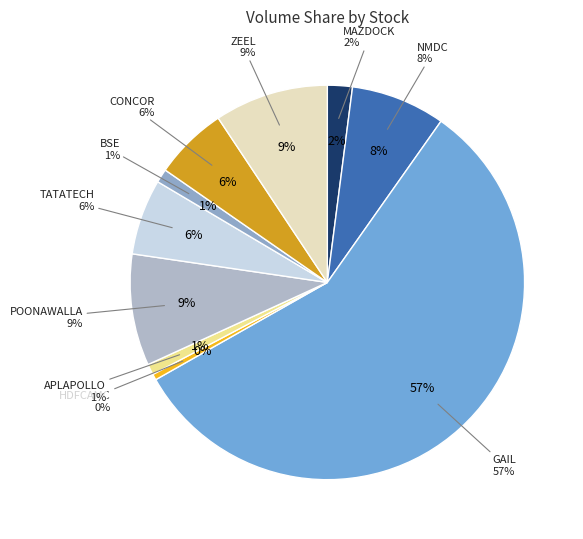

To the nearest percent, what is the difference between the largest and smallest slice percentages?

57%